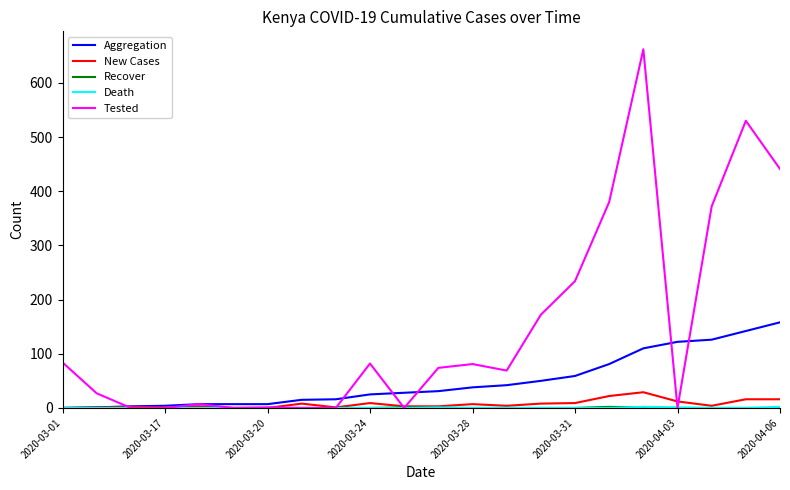

Which series has the largest total across all categories?

Tested